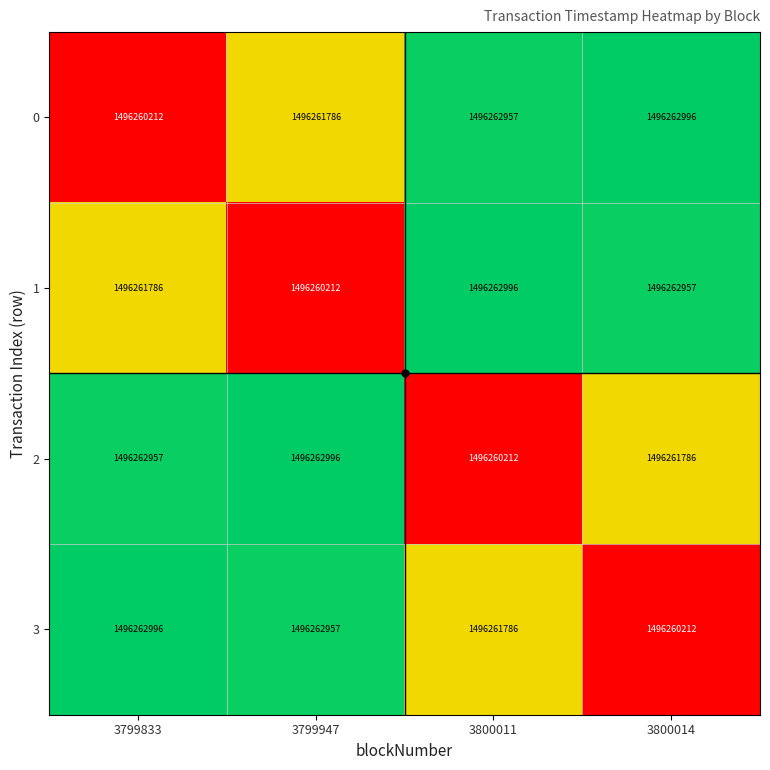

What is the difference between the highest and lowest values at 3799947?

2784